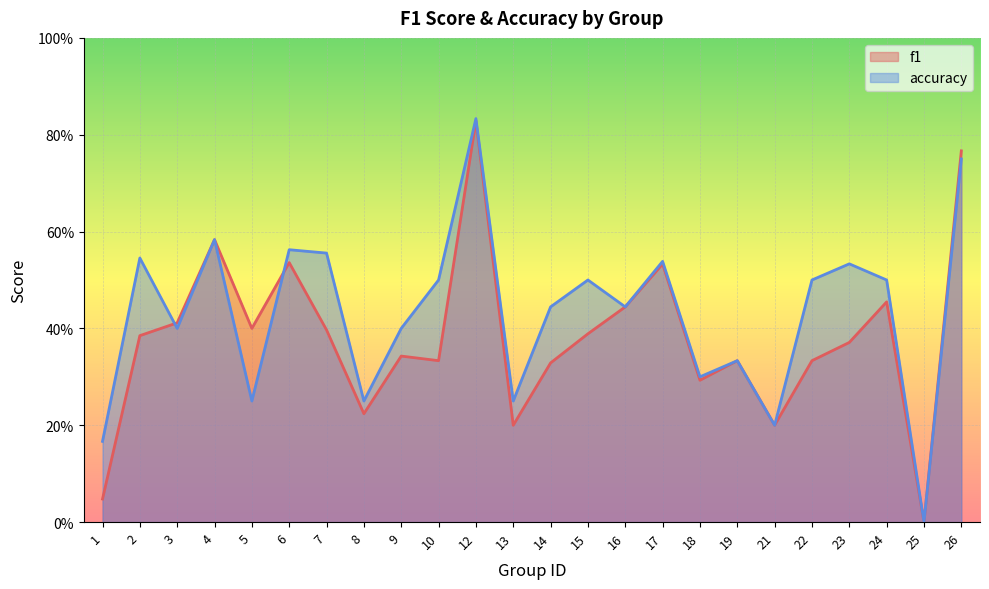

Reading left to right, extract all data points from this chart.

f1: 1=0.0	2=0.4	3=0.4	4=0.6	5=0.4	6=0.5	7=0.4	8=0.2	9=0.3	10=0.3	12=0.8	13=0.2	14=0.3	15=0.4	16=0.4	17=0.5	18=0.3	19=0.3	21=0.2	22=0.3	23=0.4	24=0.5	25=0.0	26=0.8
accuracy: 1=0.2	2=0.5	3=0.4	4=0.6	5=0.2	6=0.6	7=0.6	8=0.2	9=0.4	10=0.5	12=0.8	13=0.2	14=0.4	15=0.5	16=0.4	17=0.5	18=0.3	19=0.3	21=0.2	22=0.5	23=0.5	24=0.5	25=0.0	26=0.8